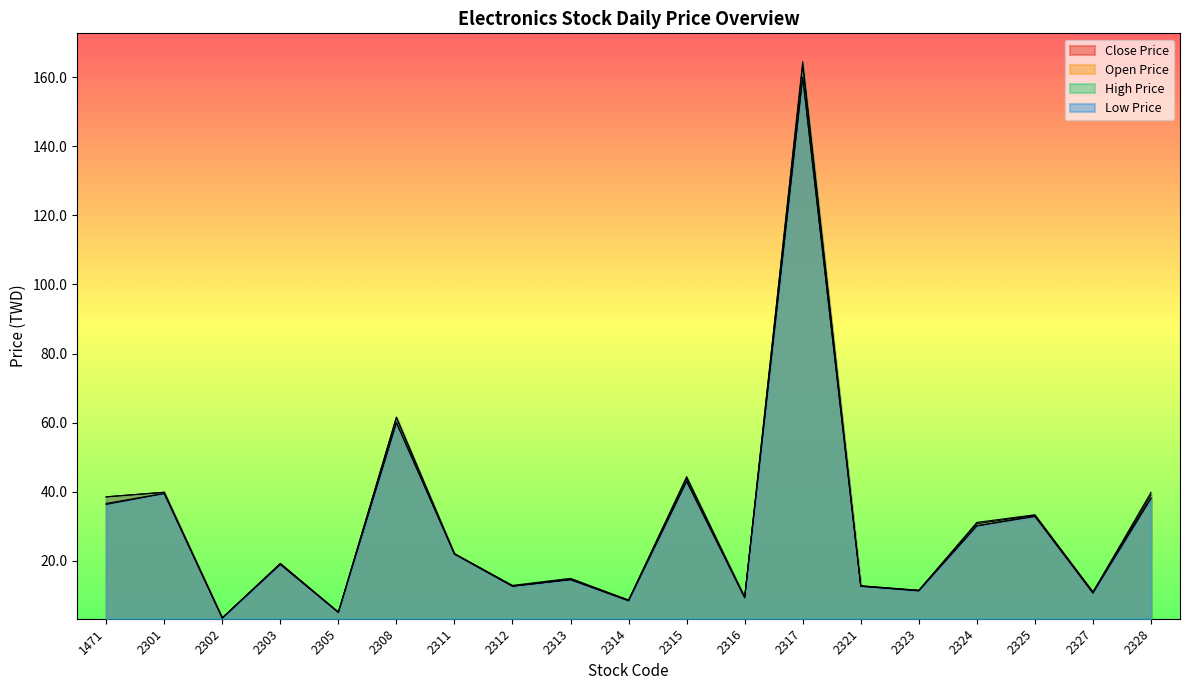

What is the minimum value for High Price?

3.5